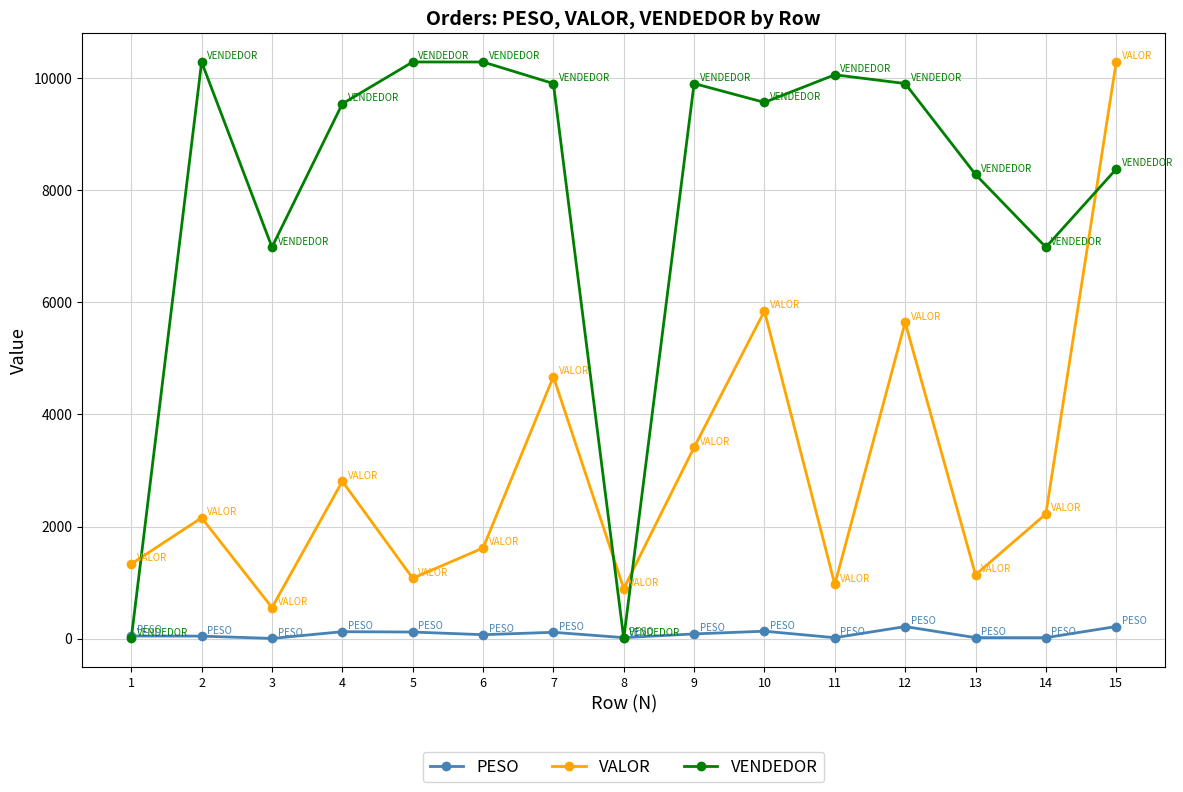

At which category does VALOR reach its first local peak?

2